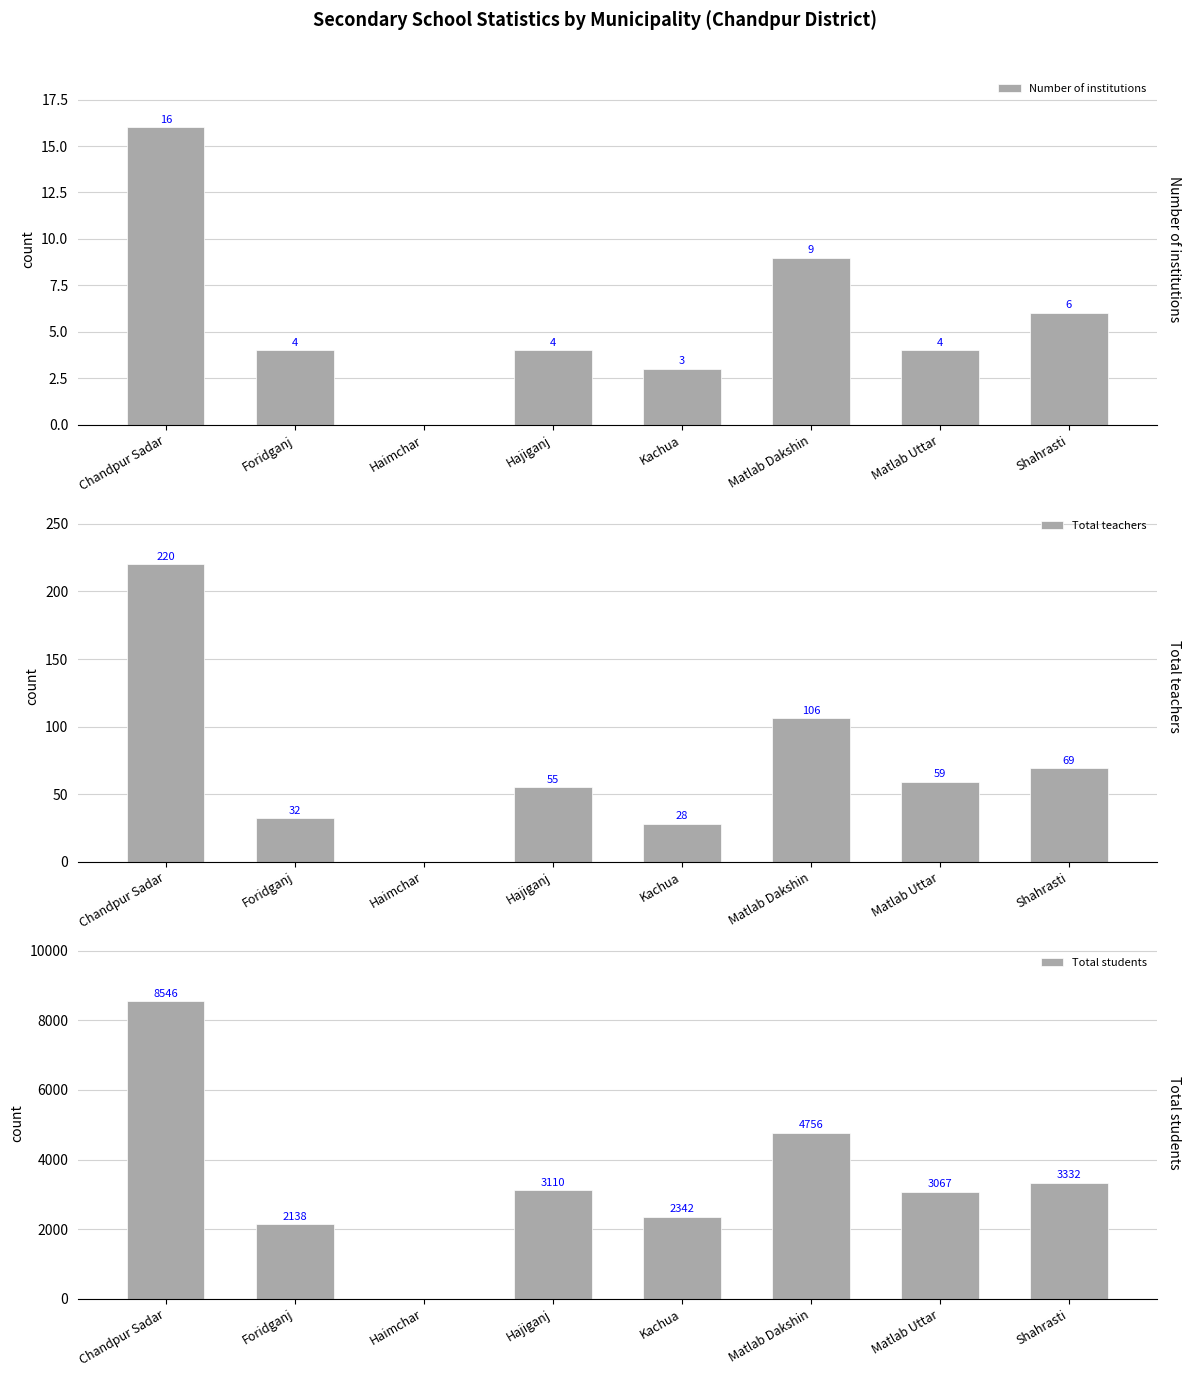

What is the sum of all Total teachers values?

569